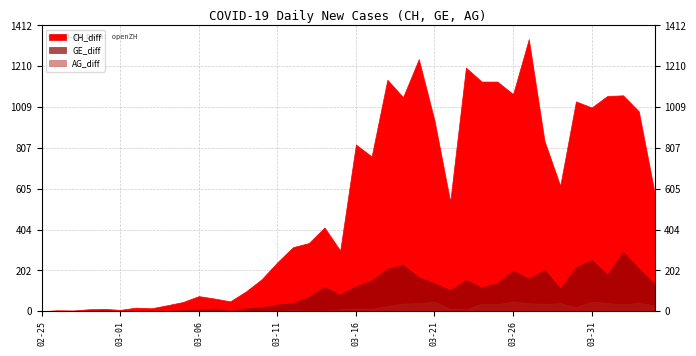

How many positive values does the GE_diff series have?

38